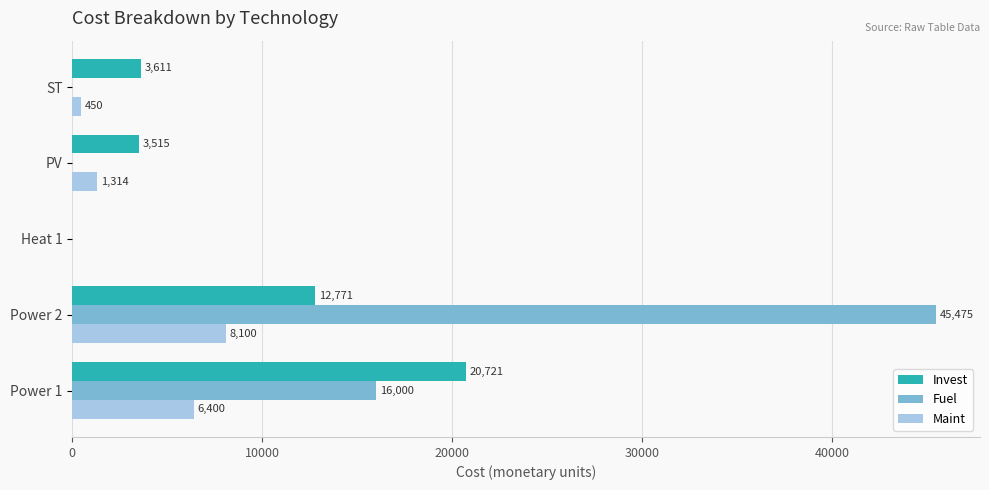

Read the Maint value at Power 2.

8100.0